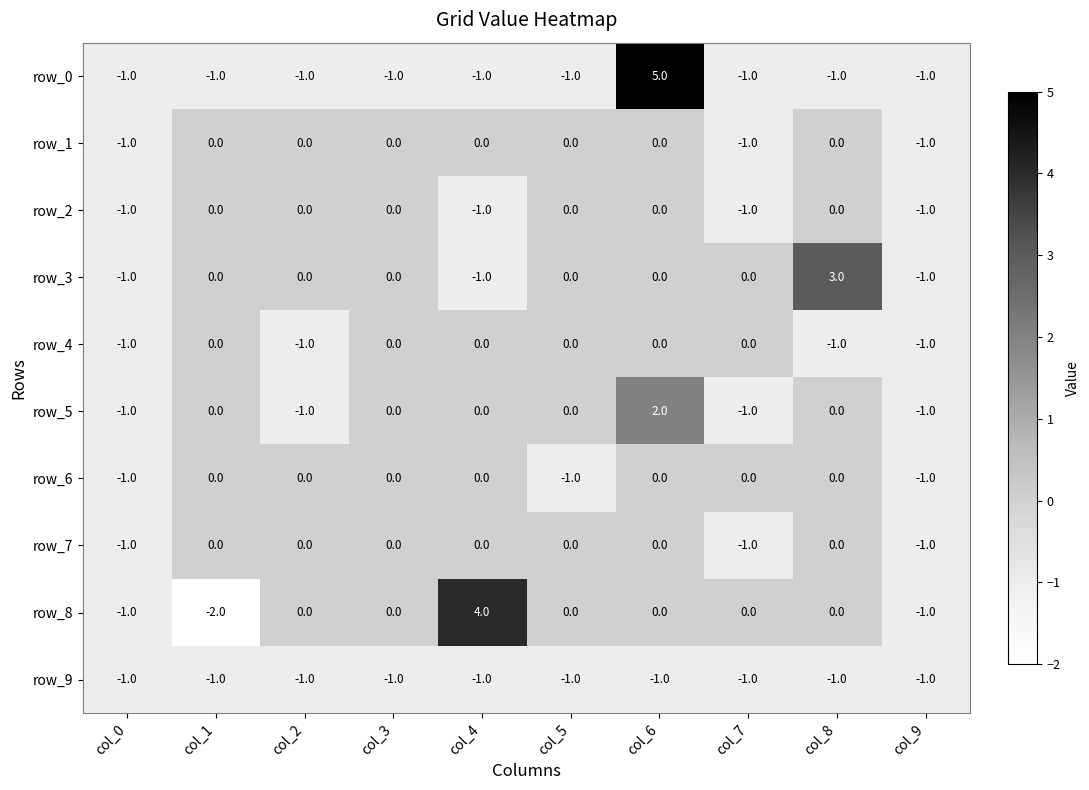

Which category has the highest value across all series?

col_6